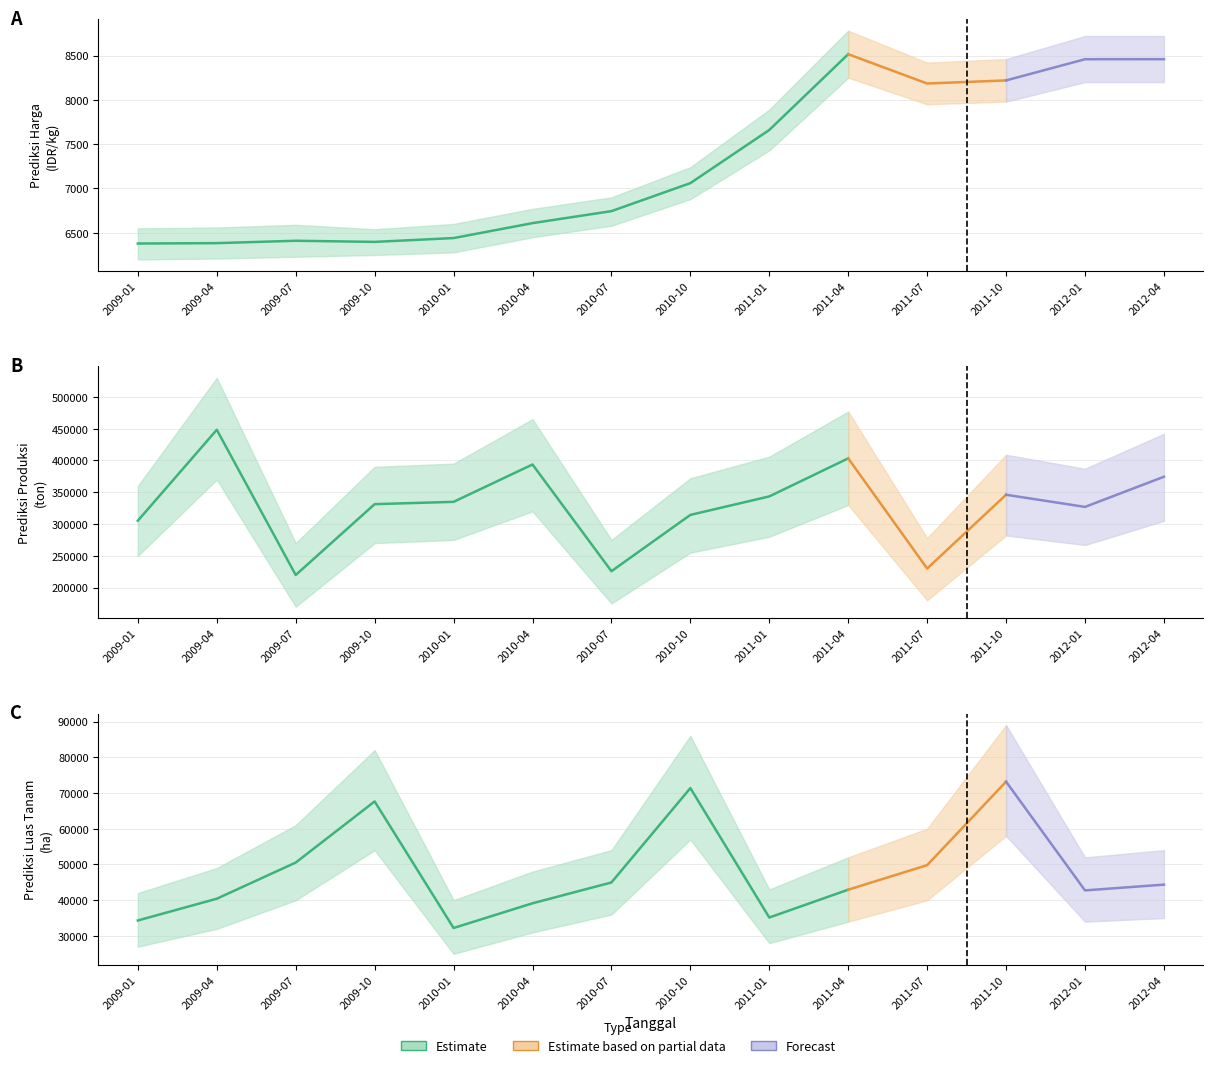

At which category does Prediksi Harga reach its first local valley?

2009-10